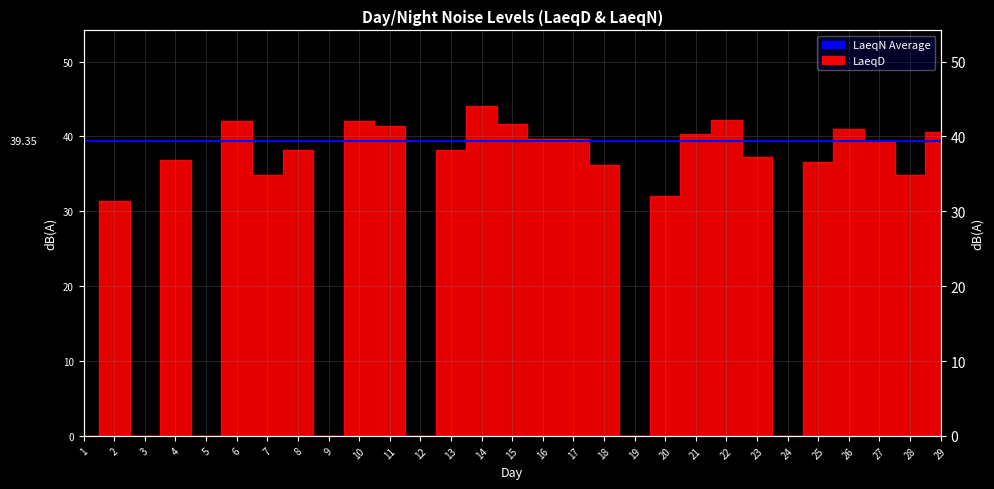

Is this an area chart (filled region under the line)?

No